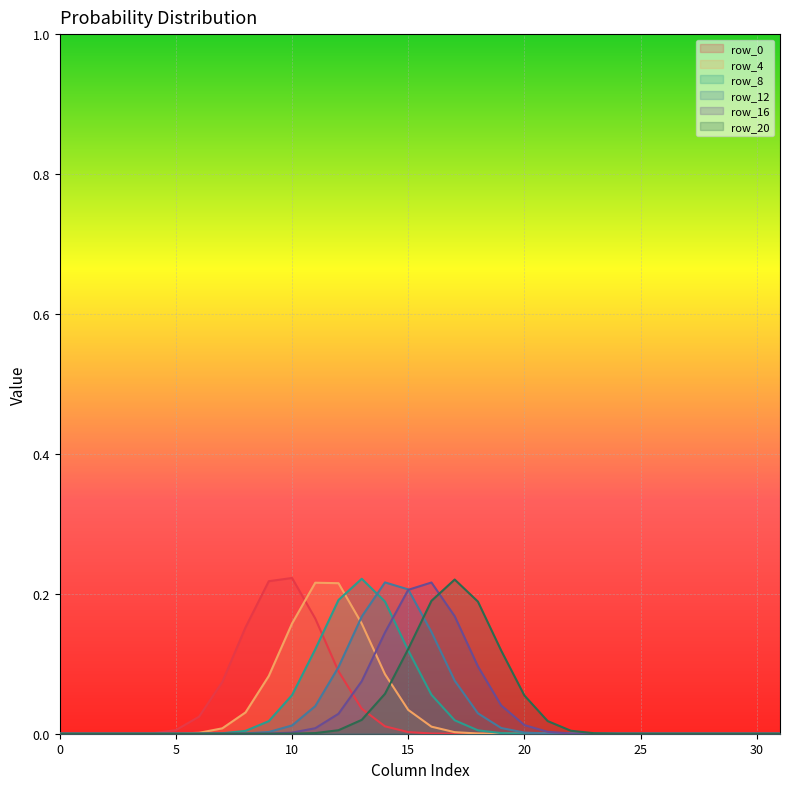

Is the value of row_8 at 14 greater than the value of row_20 at 29?

Yes